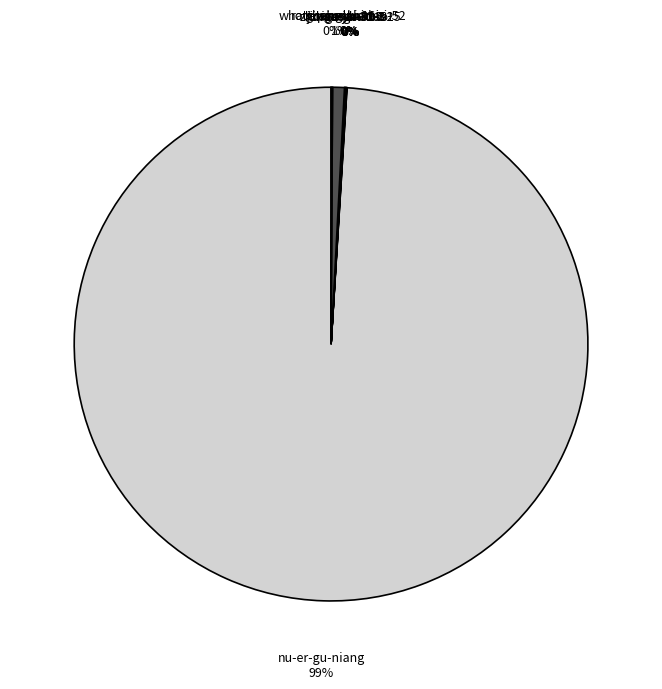

What is the majority slice?

nu-er-gu-niang